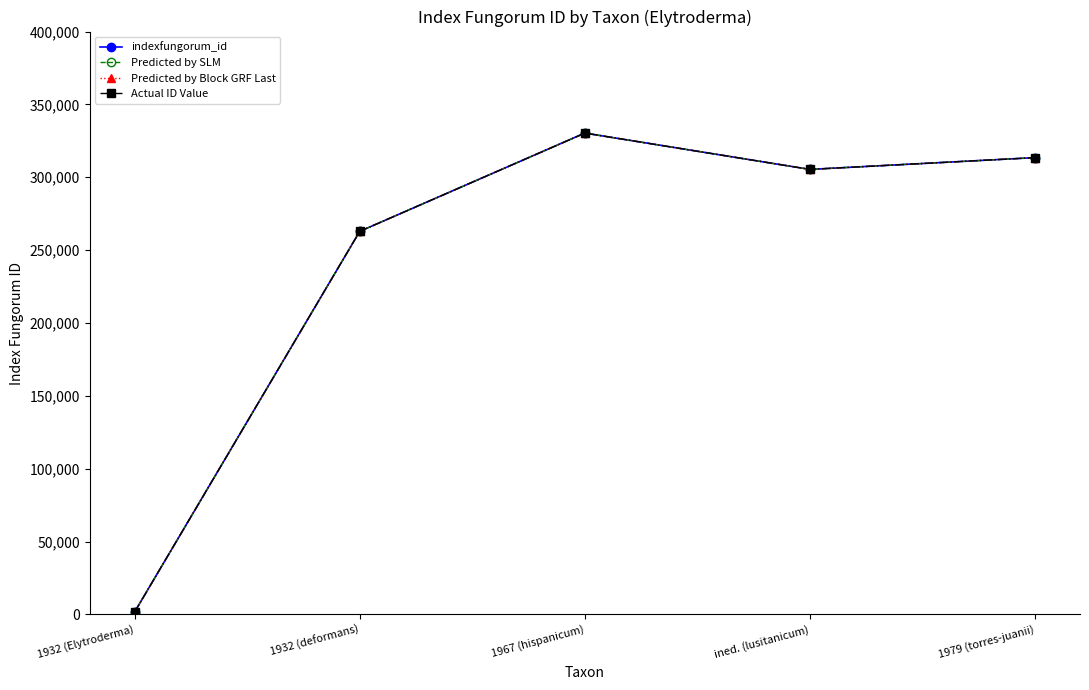

What is the label of the 1st point from the left?

1932 (Elytroderma)